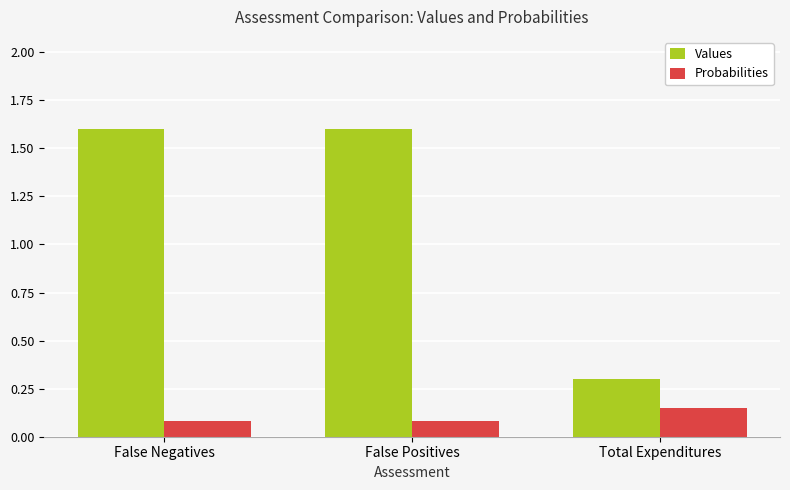

What is the label of the 3rd bar from the right?

False Negatives